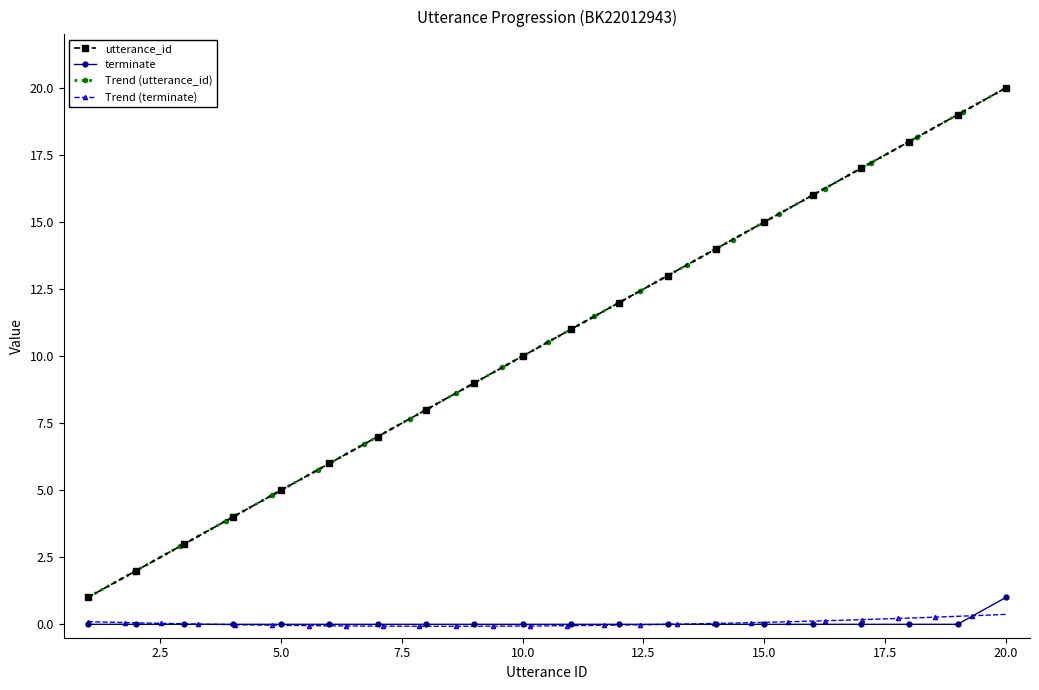

How many values in the terminate series exceed 0?

1